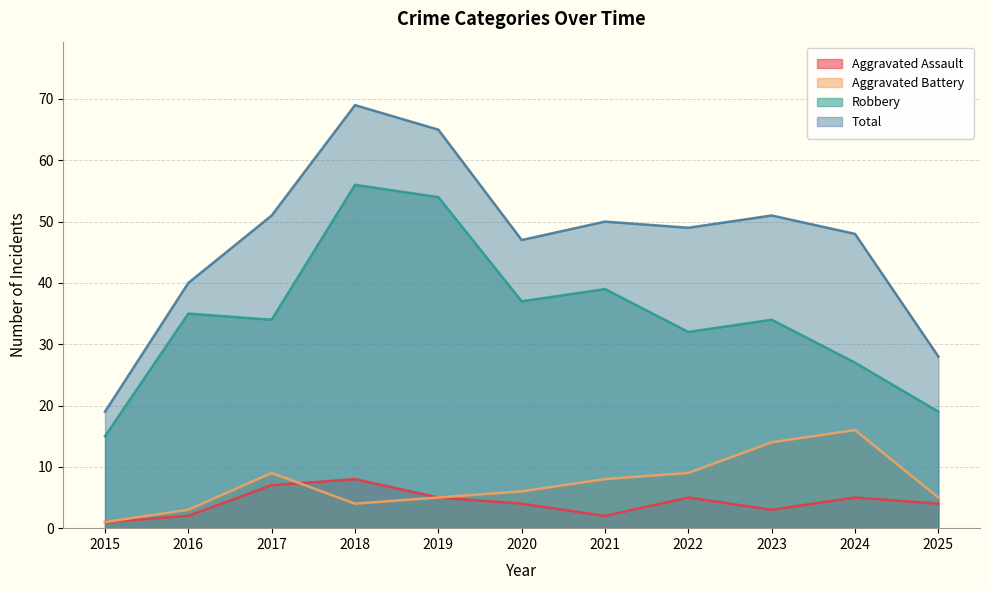

At which category is the sum across all series the highest?

2018